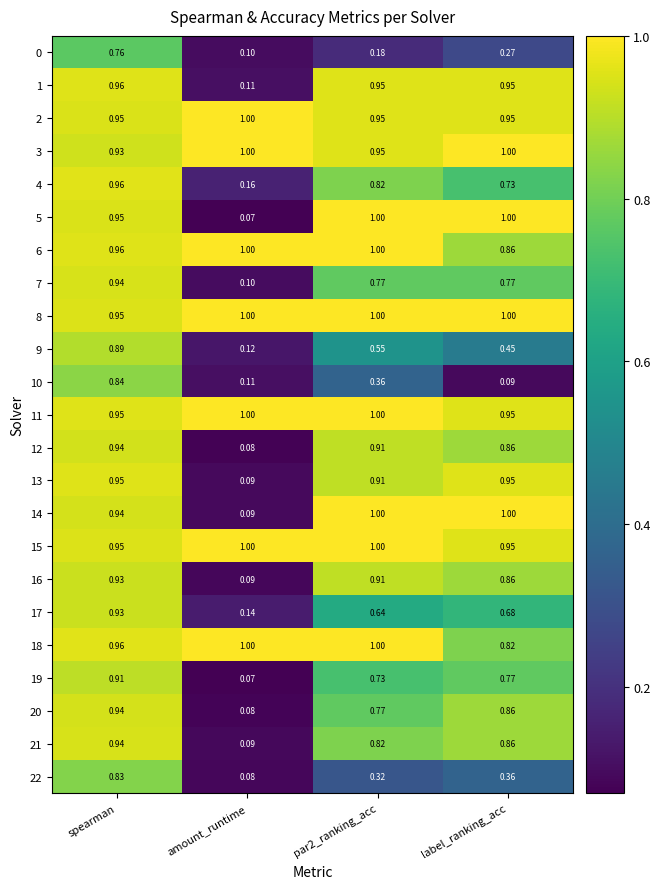

Where is 10 nearest to the value 0?

label_ranking_acc